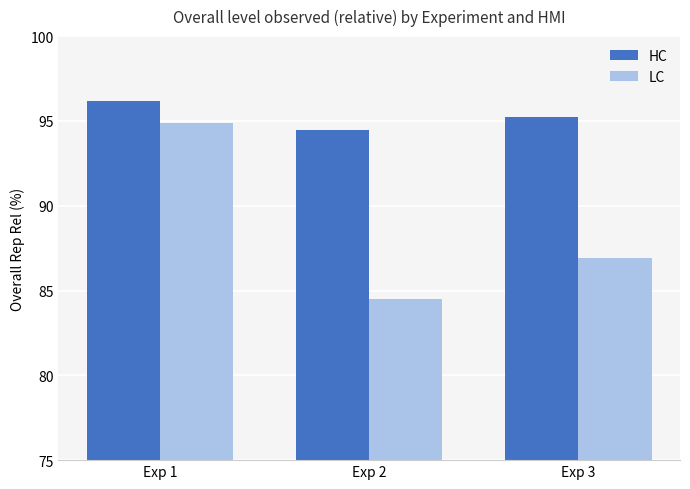

Reading left to right, what are all the values shown in this chart?

HC: Exp 1=96.2	Exp 2=94.4	Exp 3=95.2
LC: Exp 1=94.9	Exp 2=84.5	Exp 3=86.9